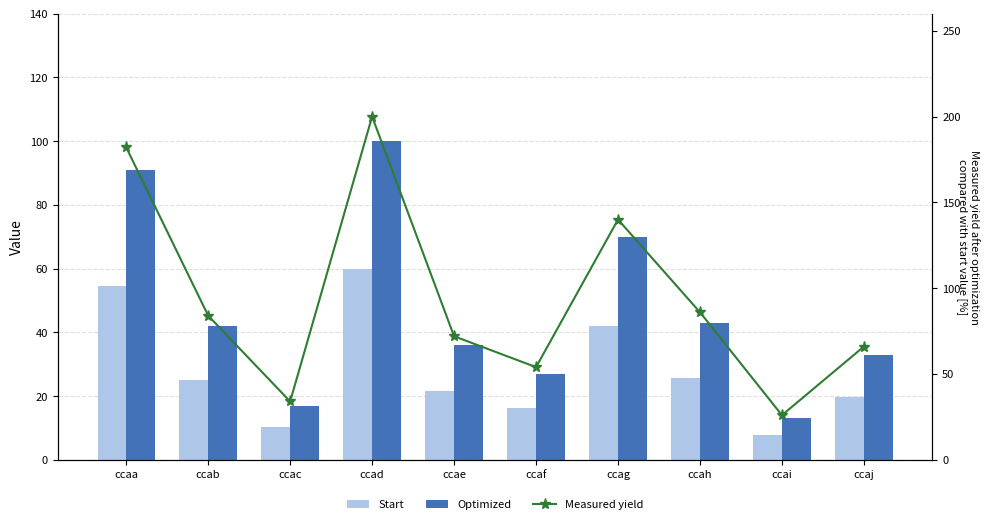

What are all the series names shown in the legend?

Start, Optimized, Measured yield